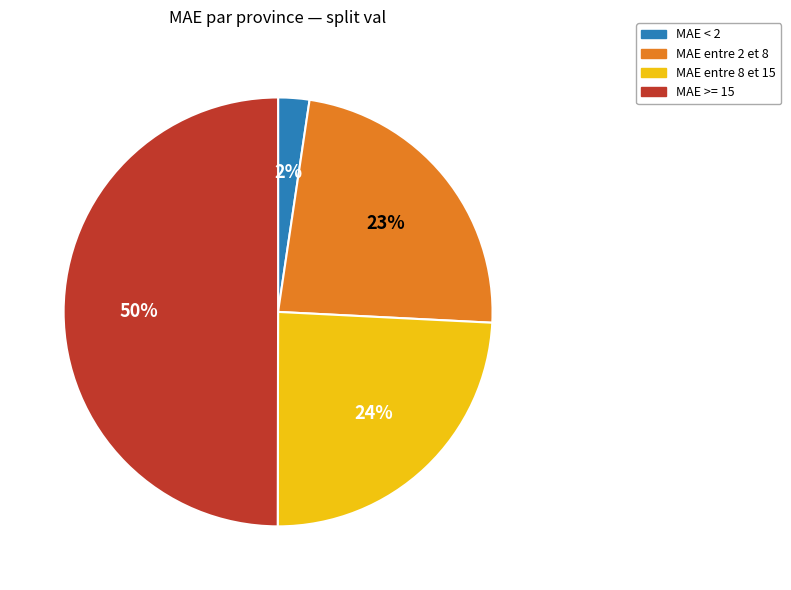

To the nearest percent, what is the difference between the largest and smallest slice percentages?

48%